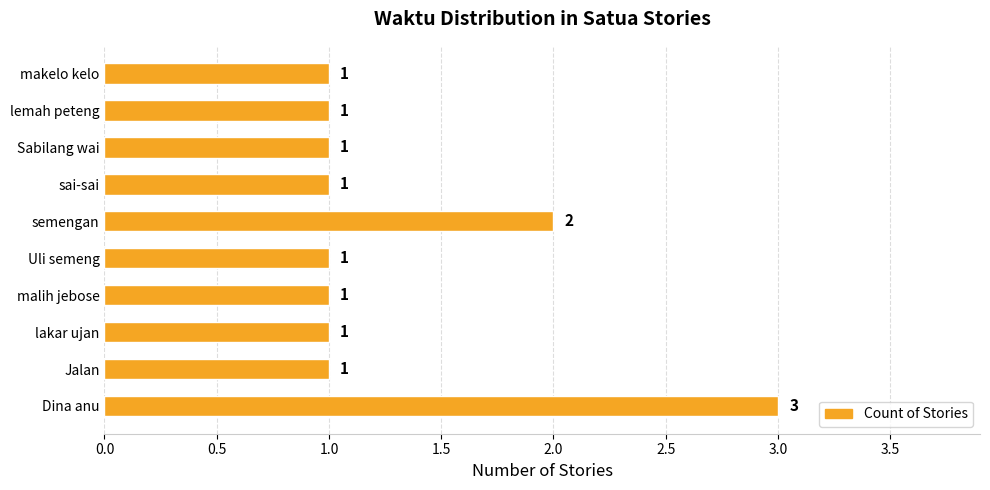

At which label is the value closest to 2?

semengan